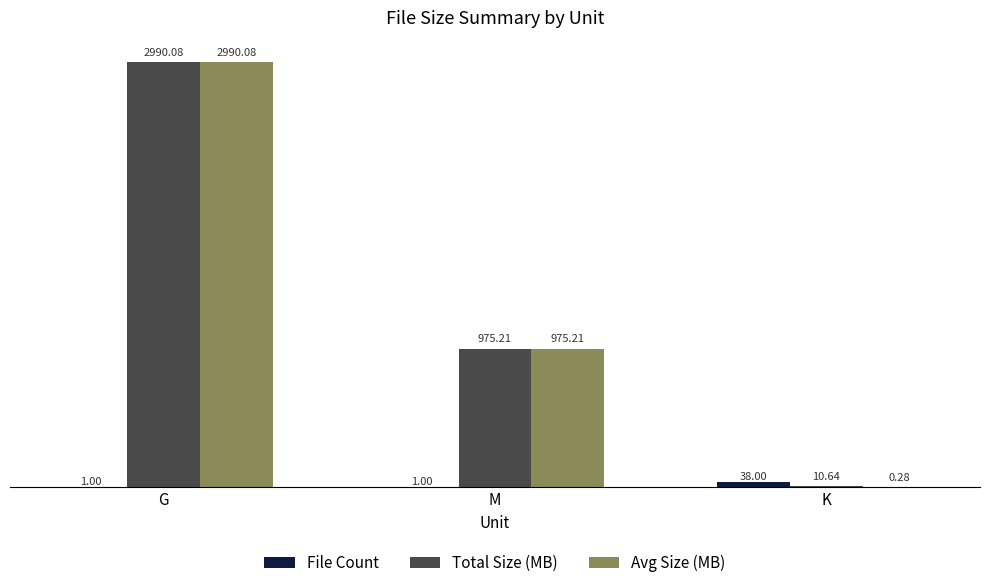

What is the sum of the File Count values at K and G?

39.0